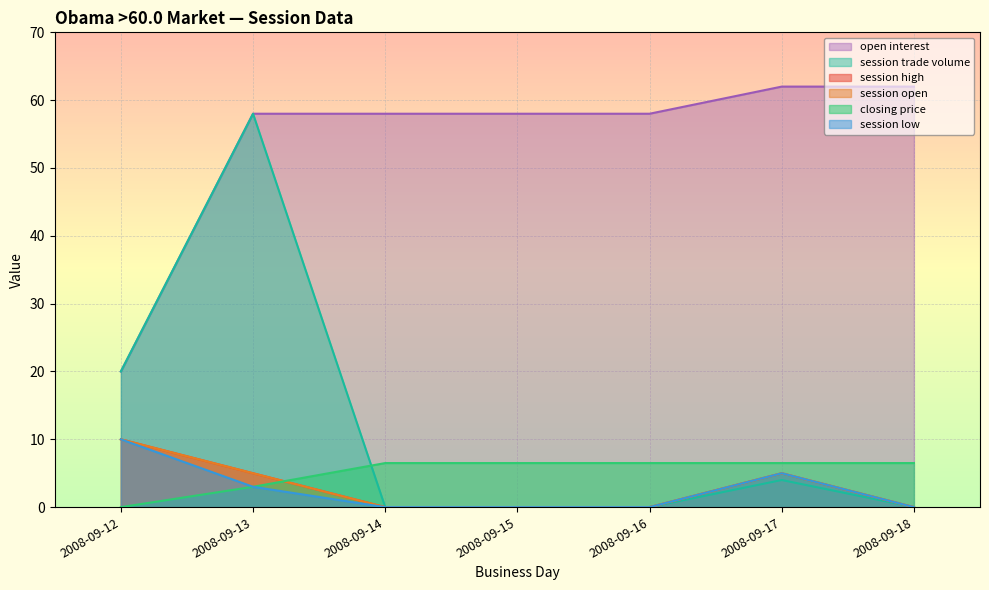

What is the sum of all session high values?

20.0